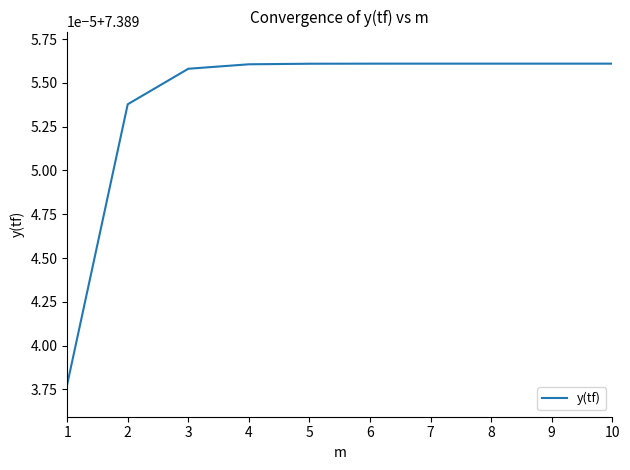

What is the ratio of the value at 4 to the value at 7?

1.0